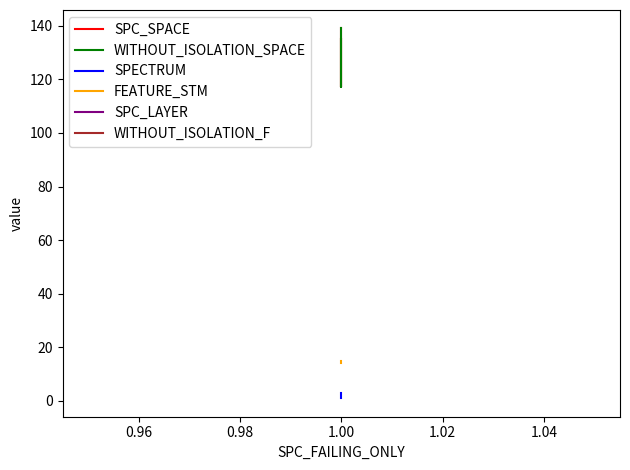

Count the number of data series in this chart.

6